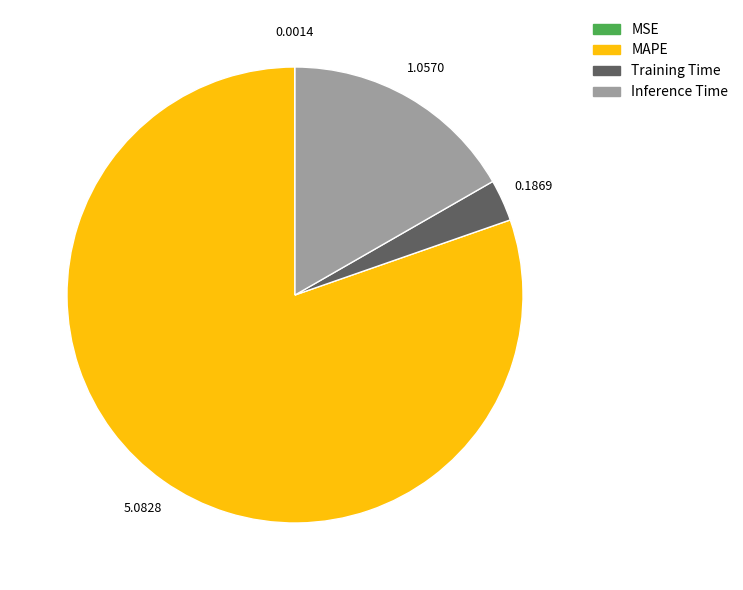

Which slice is the largest?

MAPE